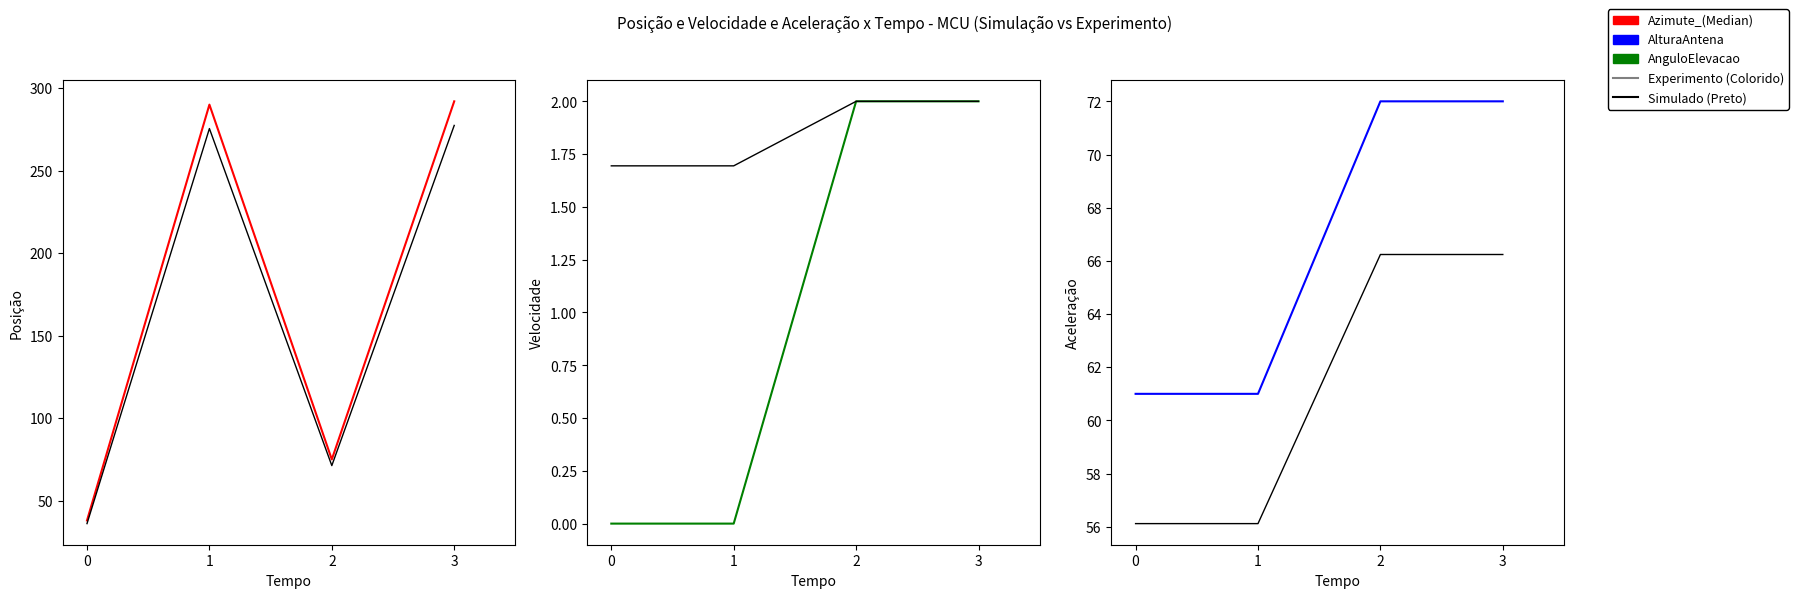

How many positive values does the AnguloElevacao series have?

2